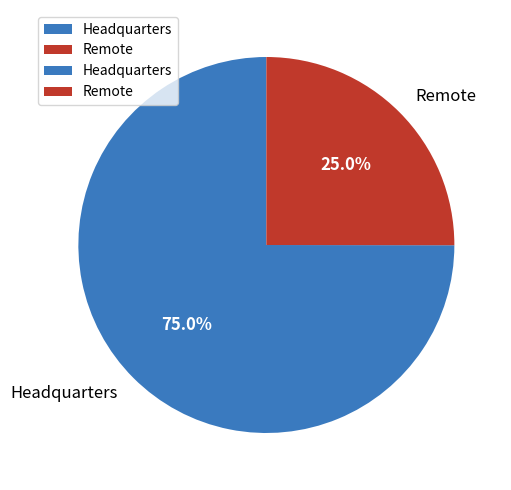

How many segments does this pie chart have?

2